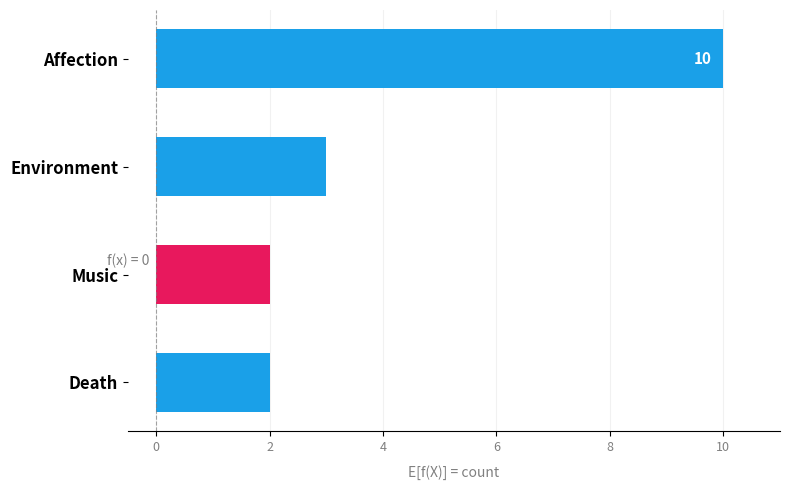

Which label corresponds to the largest value in the chart?

Affection